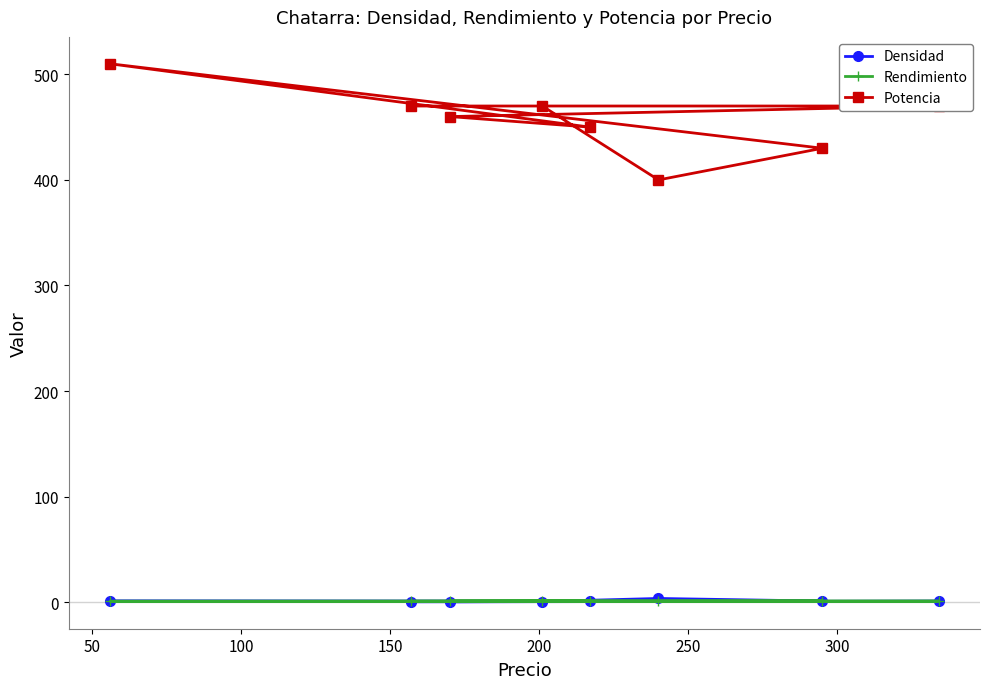

Which series has the widest spread of values?

Potencia